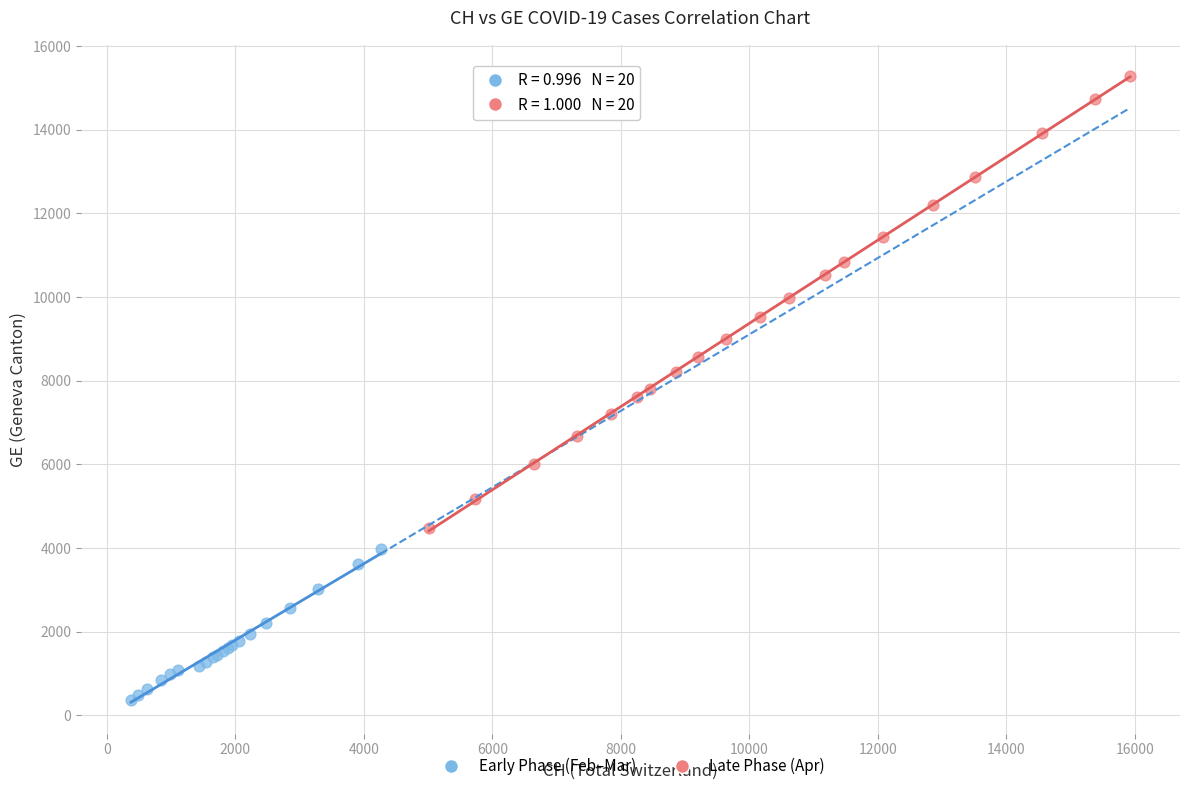

Which series has the widest spread of Y values?

Late Phase (Apr)